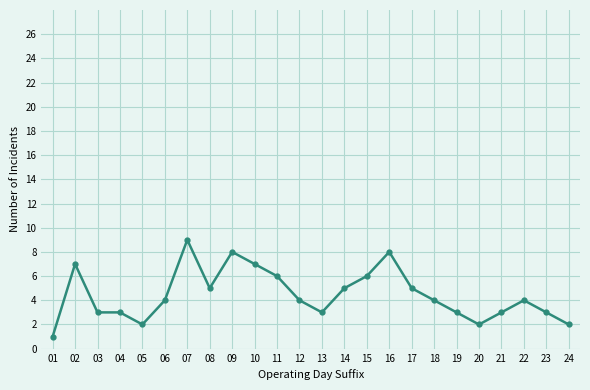

What is the approximate value at 19?

3